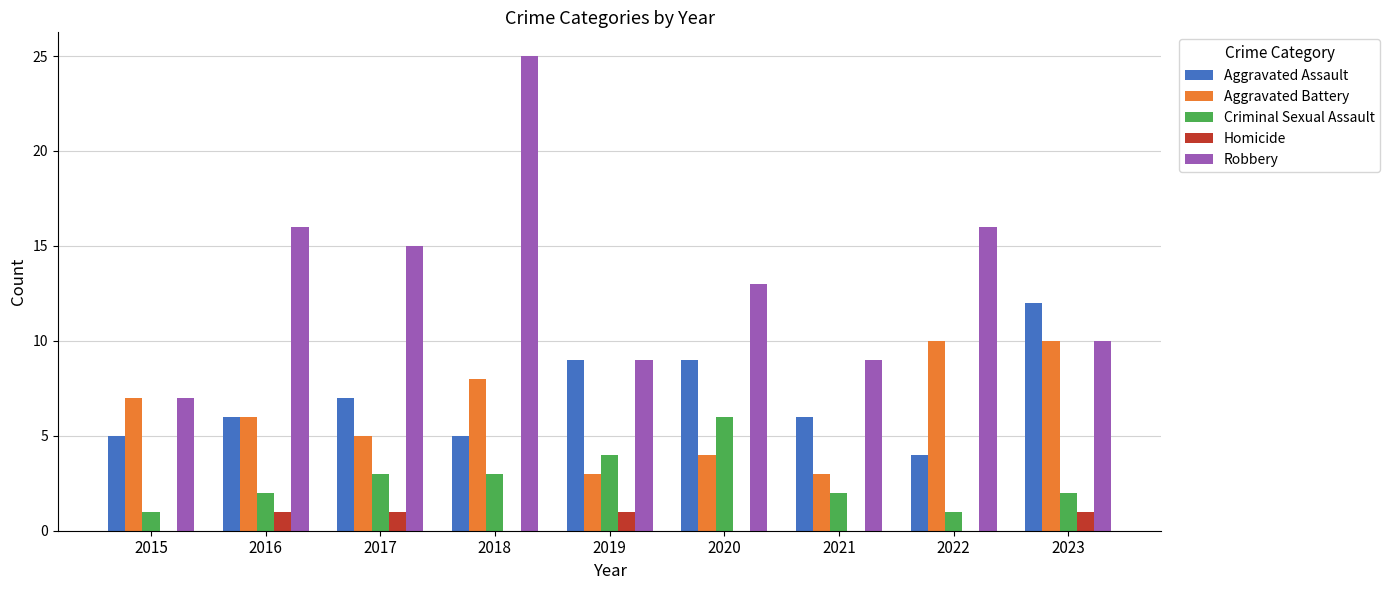

The Criminal Sexual Assault series shows 3 at 2018. True or false?

True